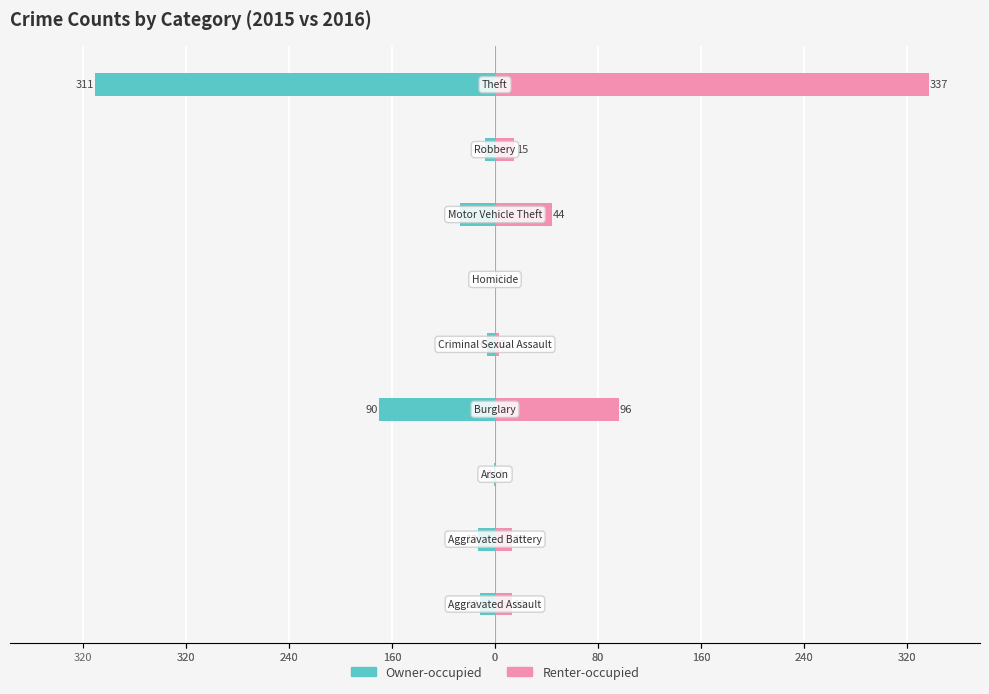

What is the difference between the second highest and minimum values in the Renter-occupied series?

95